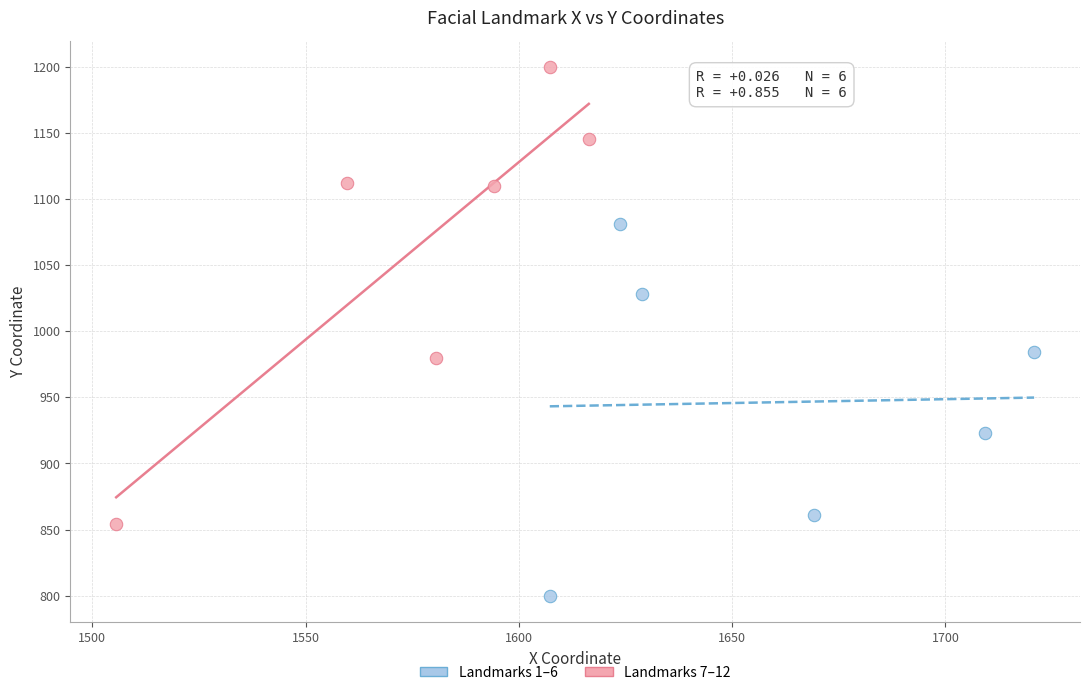

What are all the series names shown in the legend?

Landmarks 1–6, Landmarks 7–12